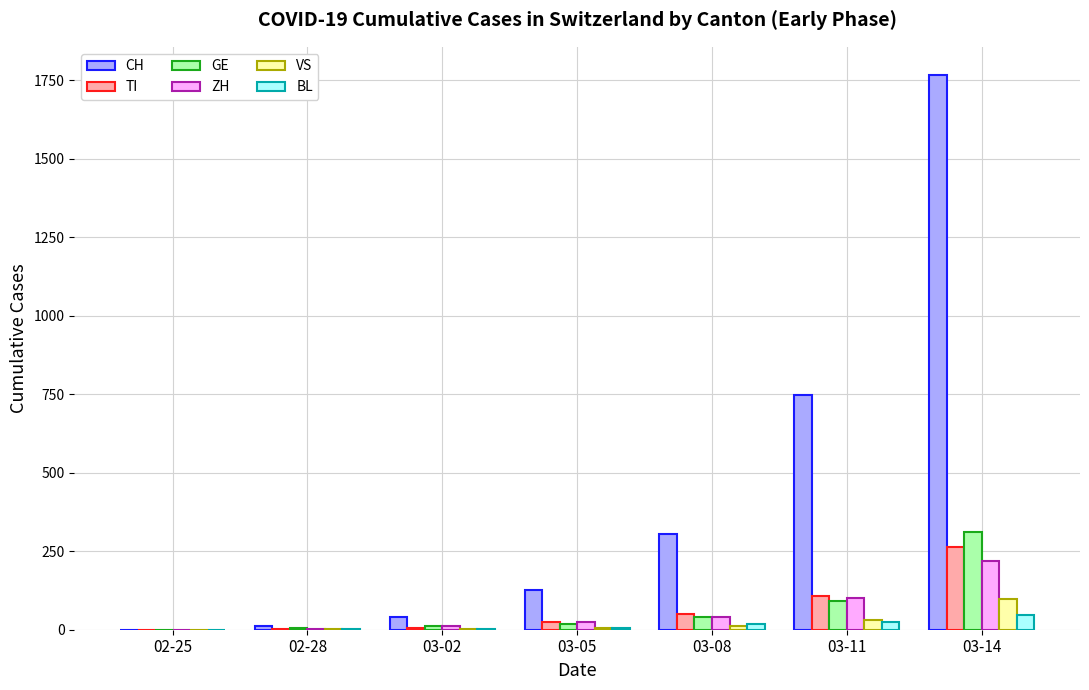

What is the greatest value displayed?

1768